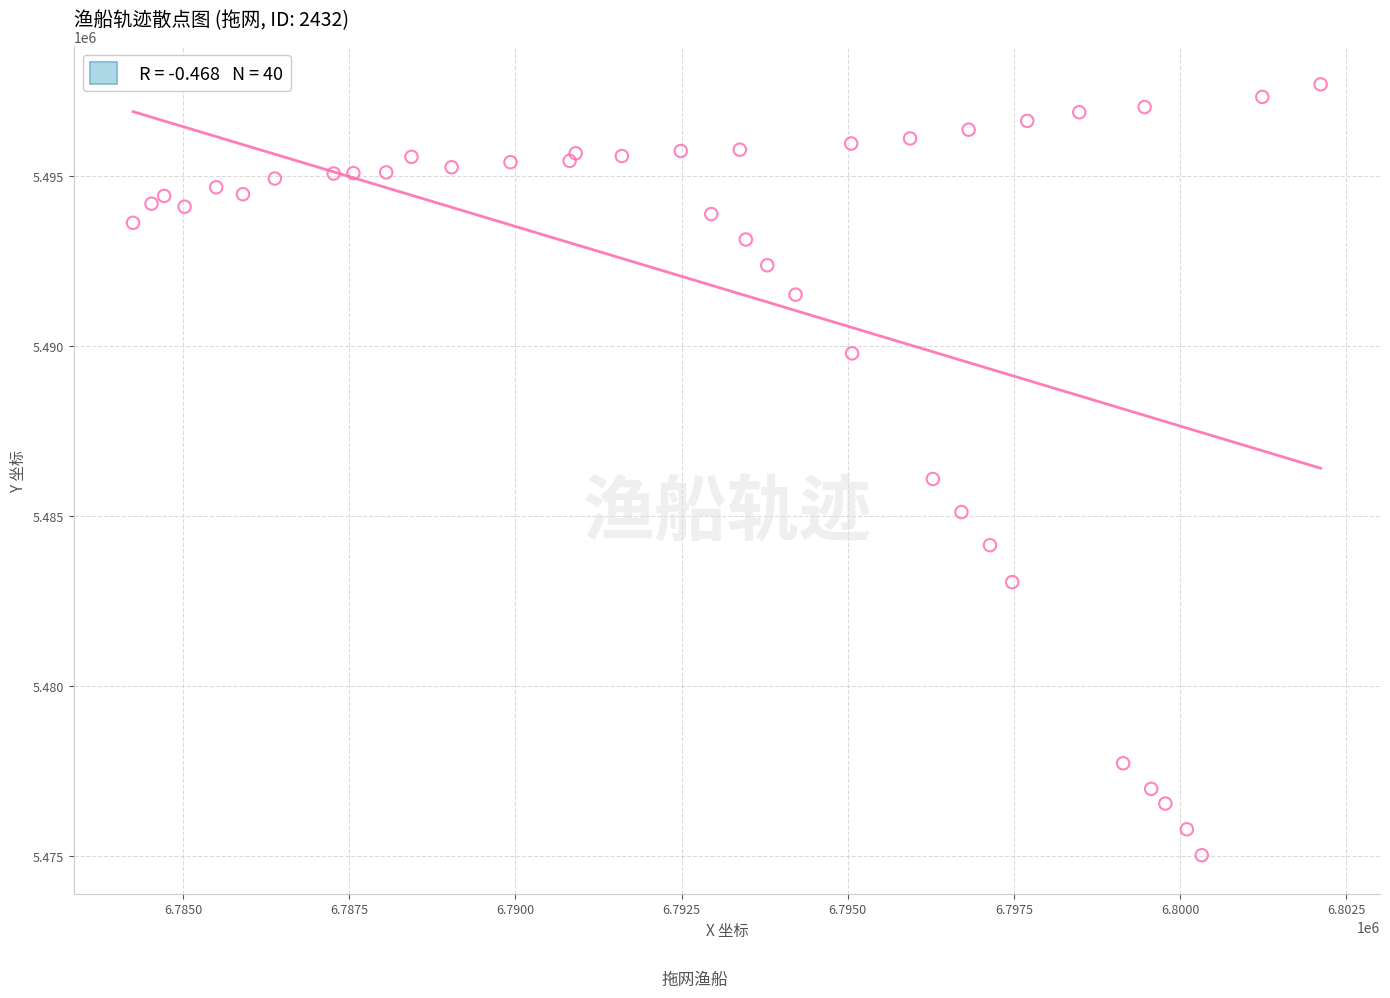

What Y value in the scatter plot is closest to 5486364?

5486093.6